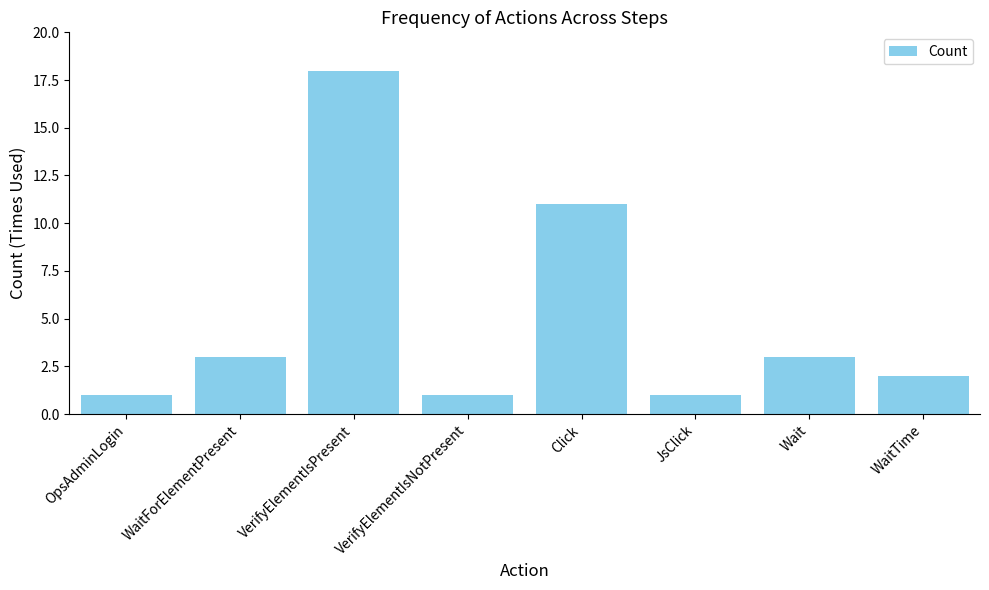

What is the sum of all values?

40